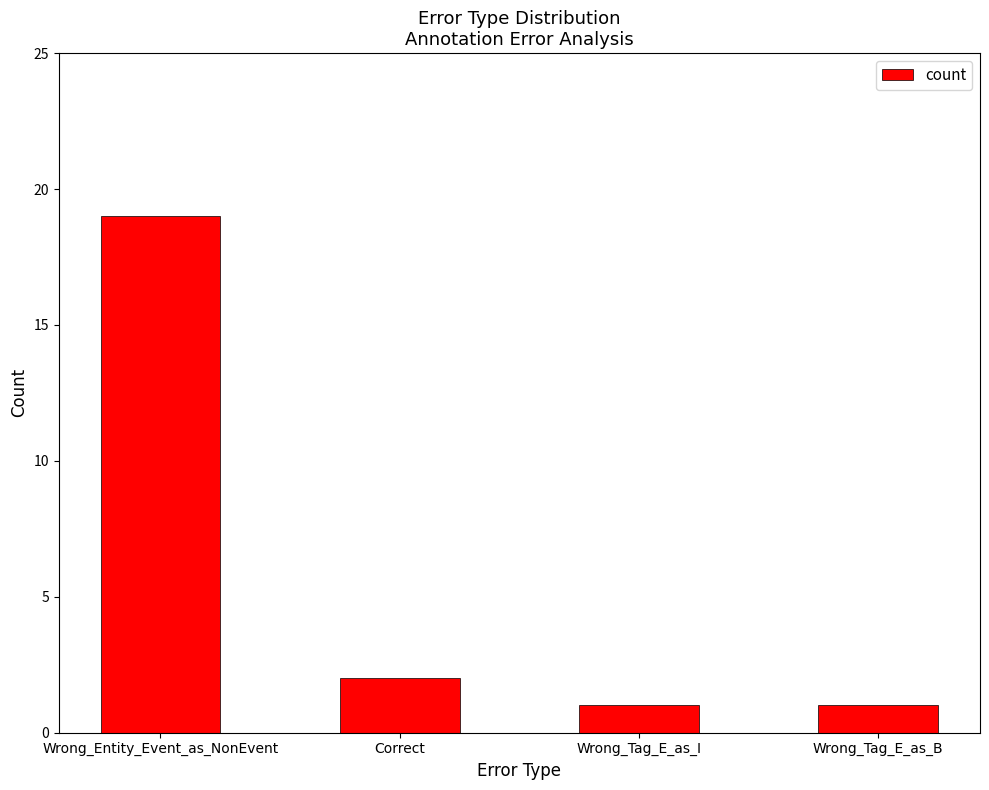

Are the bars horizontal?

No